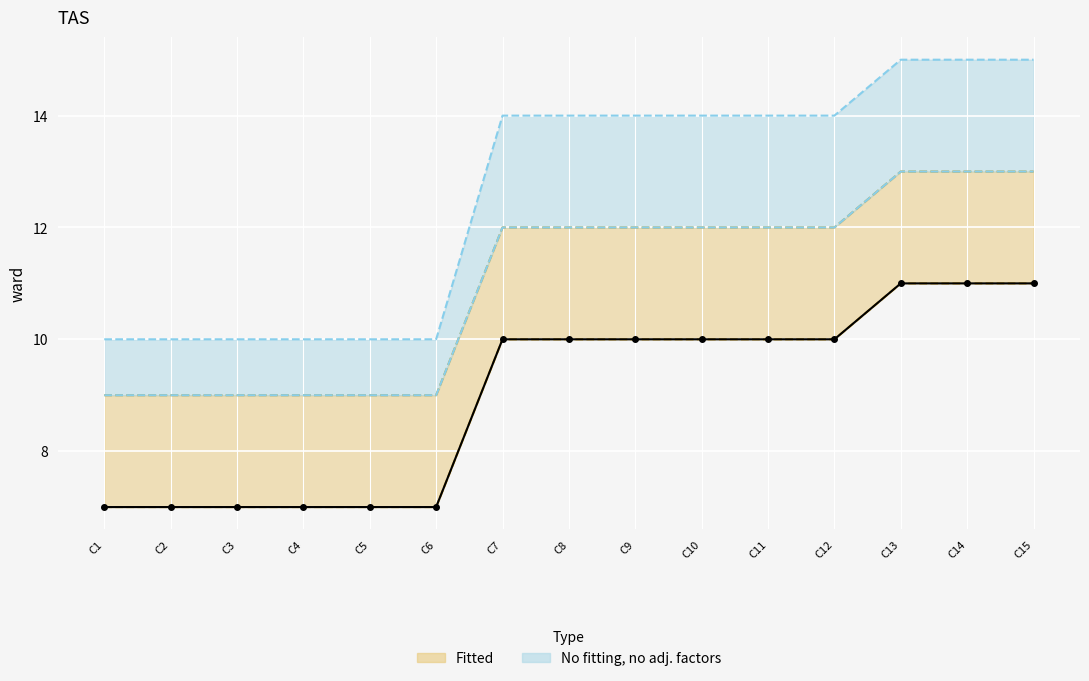

Reading left to right, transcribe all the data shown in this chart.

Fitted lower: C1=7	C2=7	C3=7	C4=7	C5=7	C6=7	C7=10	C8=10	C9=10	C10=10	C11=10	C12=10	C13=11	C14=11	C15=11
Fitted upper: C1=9	C2=9	C3=9	C4=9	C5=9	C6=9	C7=12	C8=12	C9=12	C10=12	C11=12	C12=12	C13=13	C14=13	C15=13
No fitting lower: C1=9	C2=9	C3=9	C4=9	C5=9	C6=9	C7=12	C8=12	C9=12	C10=12	C11=12	C12=12	C13=13	C14=13	C15=13
No fitting upper: C1=10	C2=10	C3=10	C4=10	C5=10	C6=10	C7=14	C8=14	C9=14	C10=14	C11=14	C12=14	C13=15	C14=15	C15=15
Observed: C1=7	C2=7	C3=7	C4=7	C5=7	C6=7	C7=10	C8=10	C9=10	C10=10	C11=10	C12=10	C13=11	C14=11	C15=11